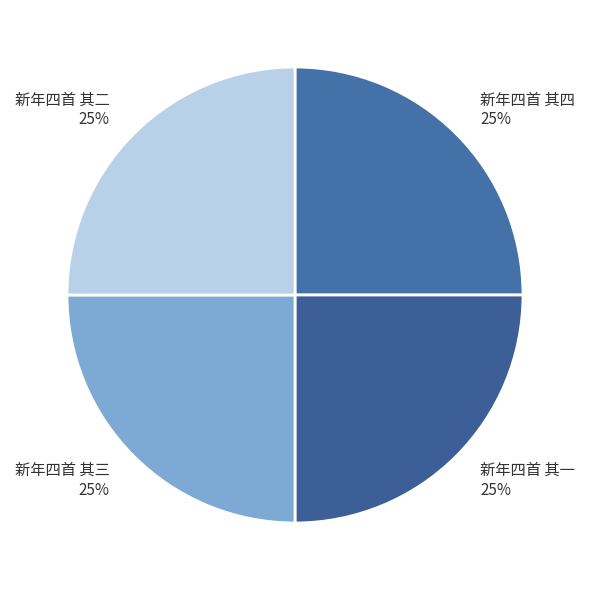

To the nearest percent, what portion does 新年四首 其一 represent?

25%